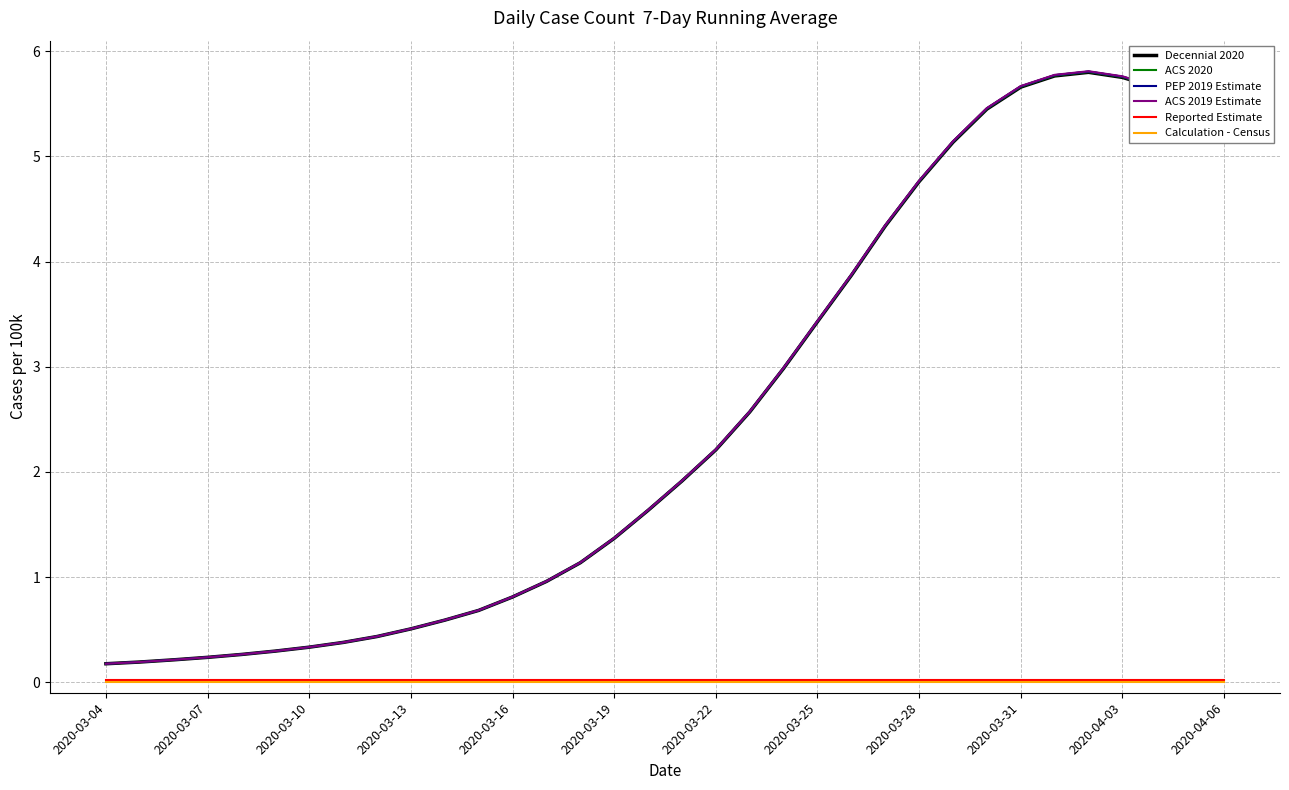

What is the maximum value for Decennial 2020?

5.8